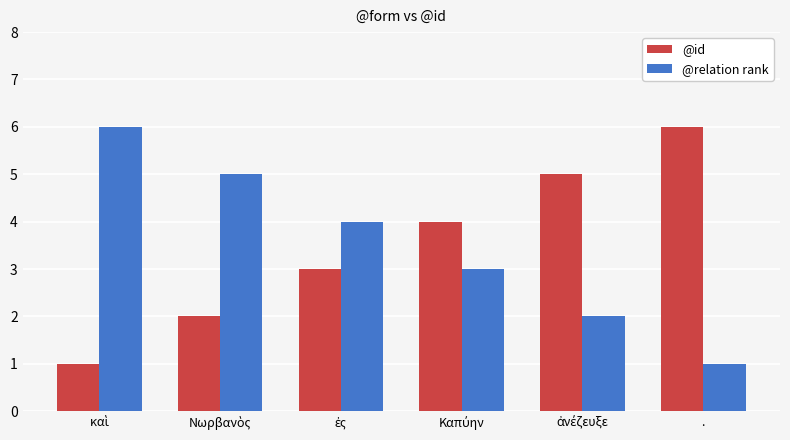

What is the difference between the maximum and minimum values in the @id series?

5